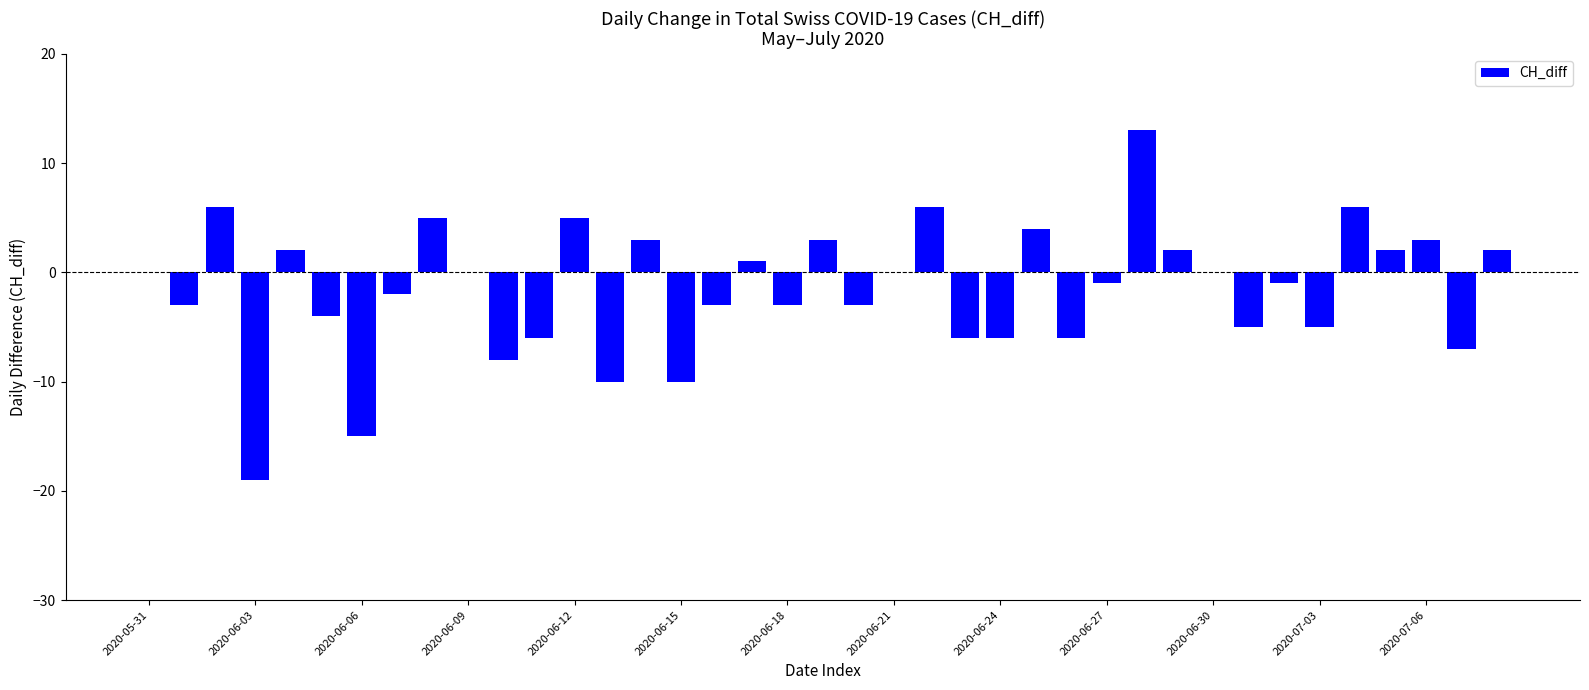

Count the number of data series in this chart.

1